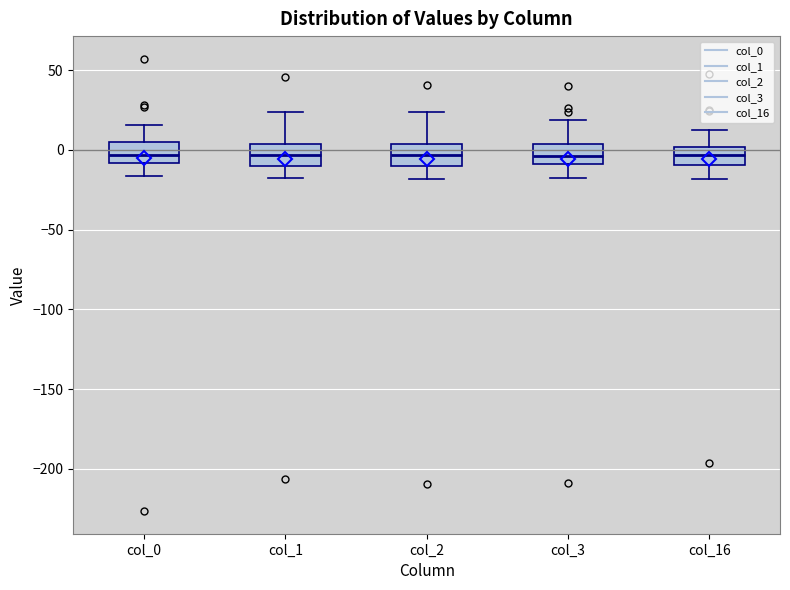

Reading left to right, transcribe this box plot: for each box, give where its median line is, the range the box spans, and where its two whiskers end, as read against the y-axis. The values are not printed on the chart, so give them approximately, as read against the axis.

col_0: median -5, box -10 to 5, whiskers -15 to 15
col_1: median -5, box -10 to 5, whiskers -20 to 25
col_2: median -5, box -10 to 5, whiskers -20 to 25
col_3: median -5, box -10 to 5, whiskers -20 to 20
col_16: median -5, box -10 to 0, whiskers -20 to 15